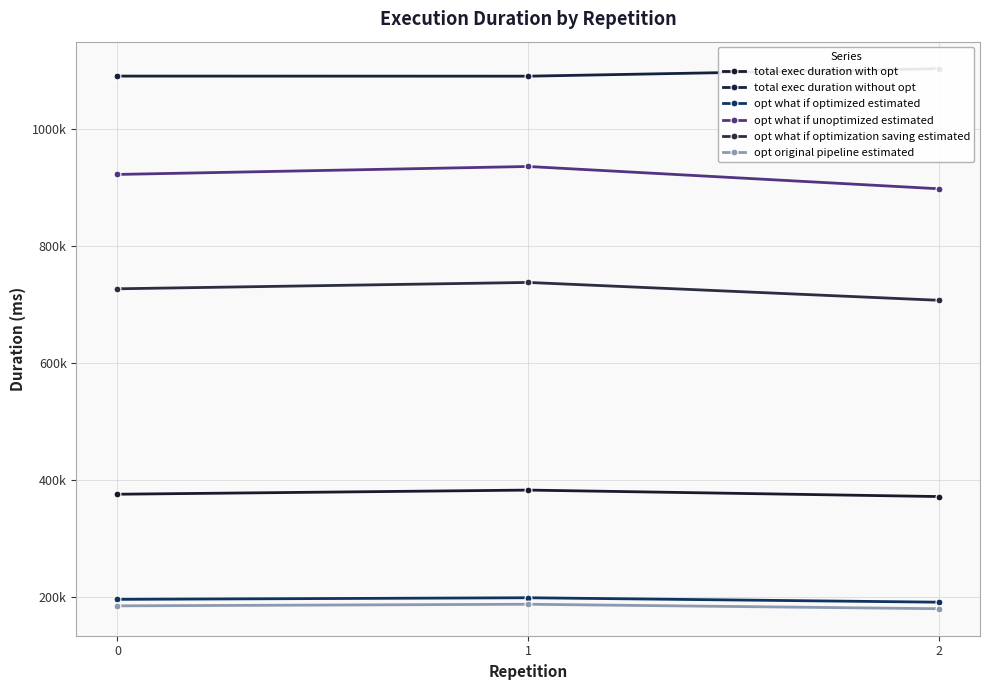

Reading left to right, transcribe all the data shown in this chart.

total exec duration with opt: 375568.0	382664.2	371582.1
total exec duration without opt: 1091088.2	1090942.1	1103792.8
opt what if optimized estimated: 195682.4	198422.7	190831.6
opt what if unoptimized estimated: 922787.0	936417.9	898261.2
opt what if optimization saving estimated: 727104.7	737995.2	707429.6
opt original pipeline estimated: 184557.4	187283.6	179652.2